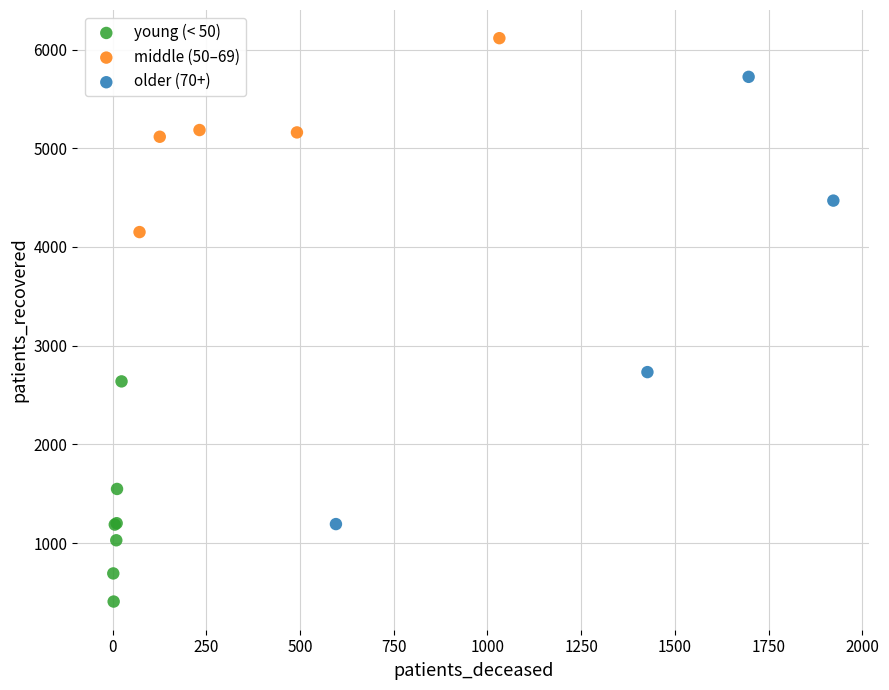

Which series reaches the maximum Y coordinate?

middle (50–69)